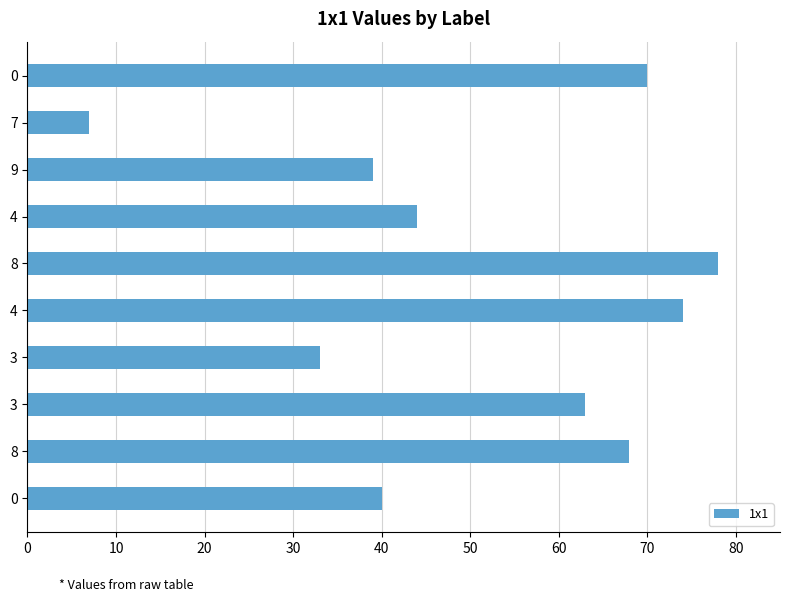

How many bars are there in total?

10